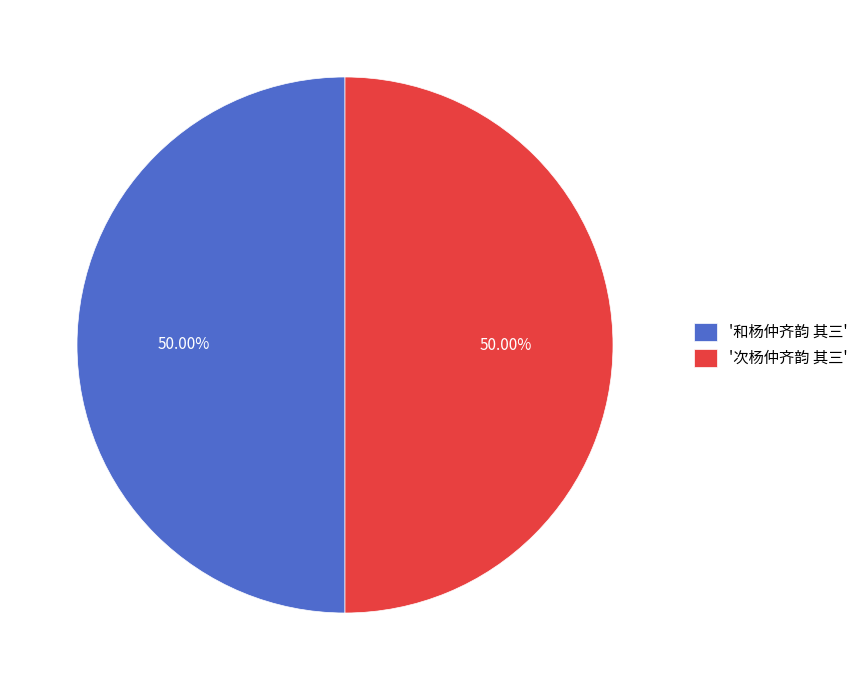

Is the sum of '次杨仲齐韵 其三' and '和杨仲齐韵 其三' greater than half?

Yes